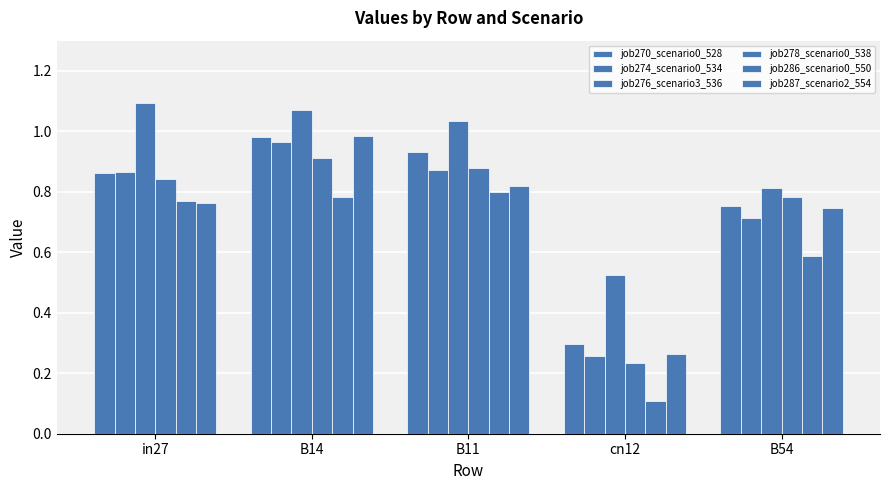

How many distinct data groups are displayed?

6